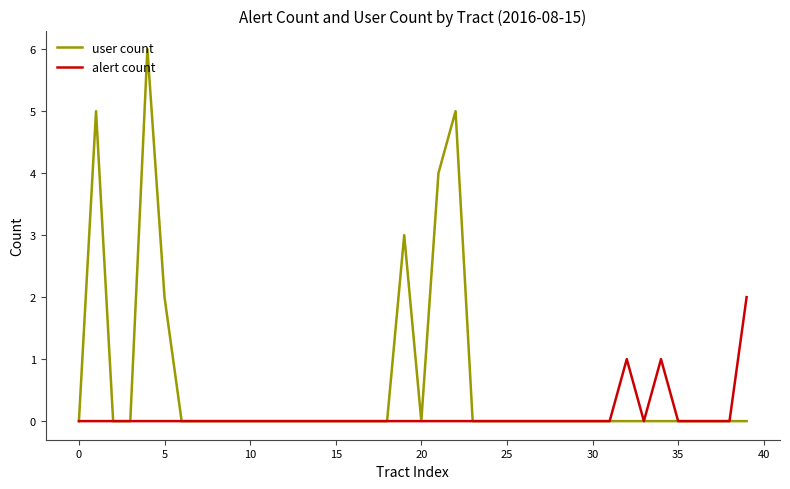

Which series has the largest total across all categories?

user count